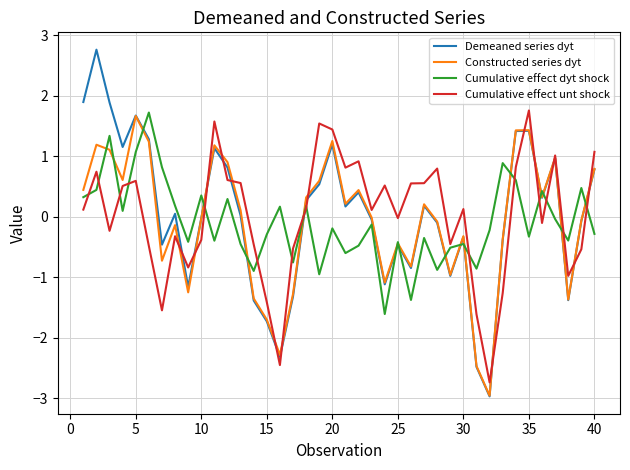

Which series has the largest range (max minus min)?

Demeaned series dyt